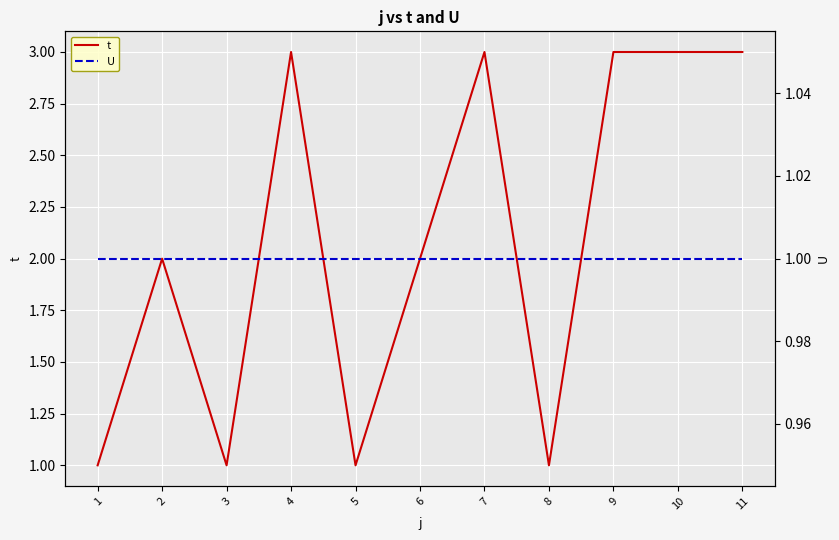

Reading left to right, list all the values displayed in this chart.

t: 1=1	2=2	3=1	4=3	5=1	6=2	7=3	8=1	9=3	10=3	11=3
U: 1=1	2=1	3=1	4=1	5=1	6=1	7=1	8=1	9=1	10=1	11=1